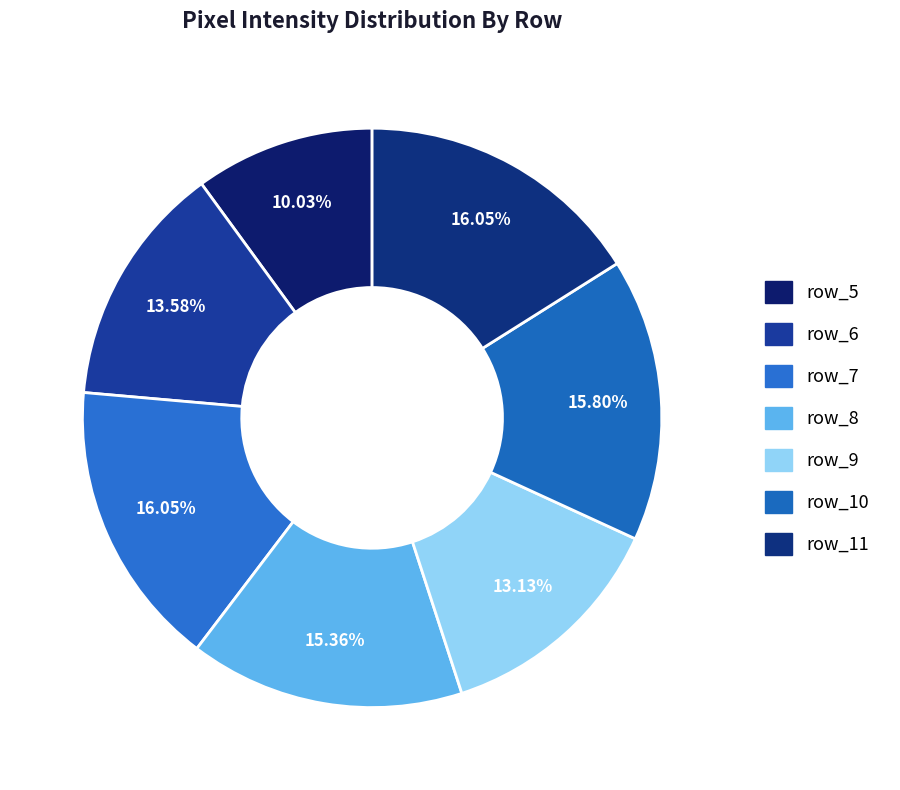

Count the number of slices in the pie.

7